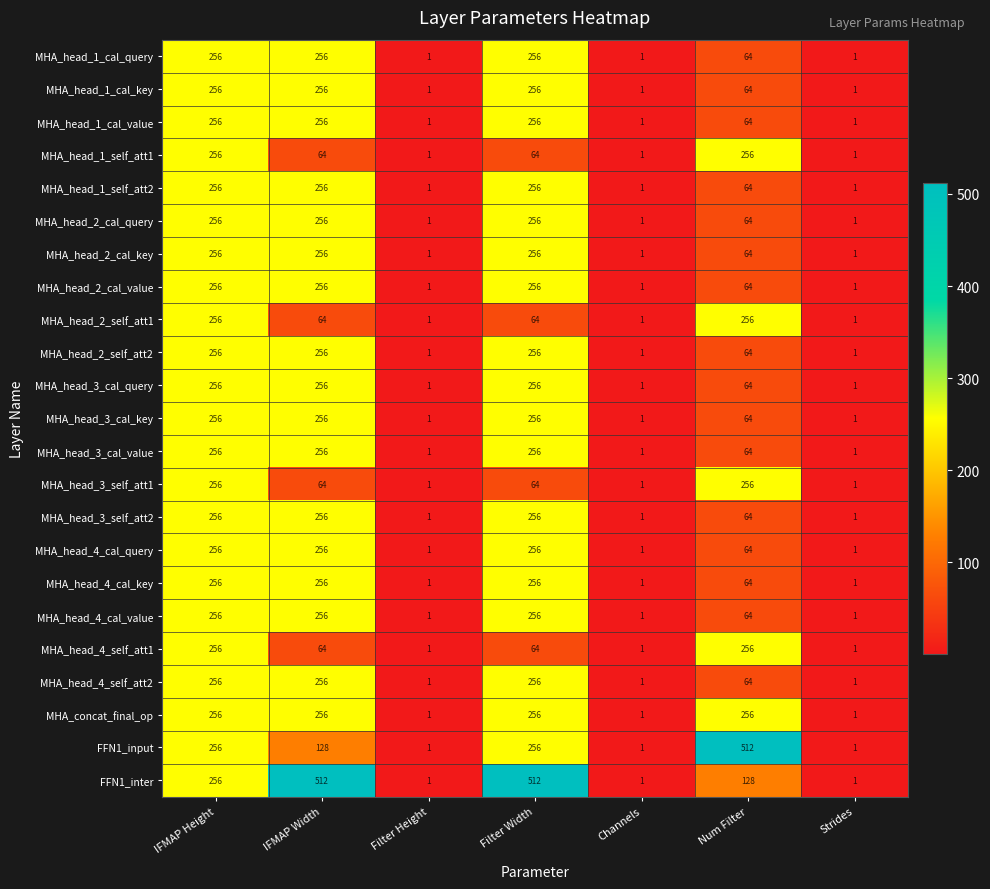

At how many categories does at least one series exceed 27?

4